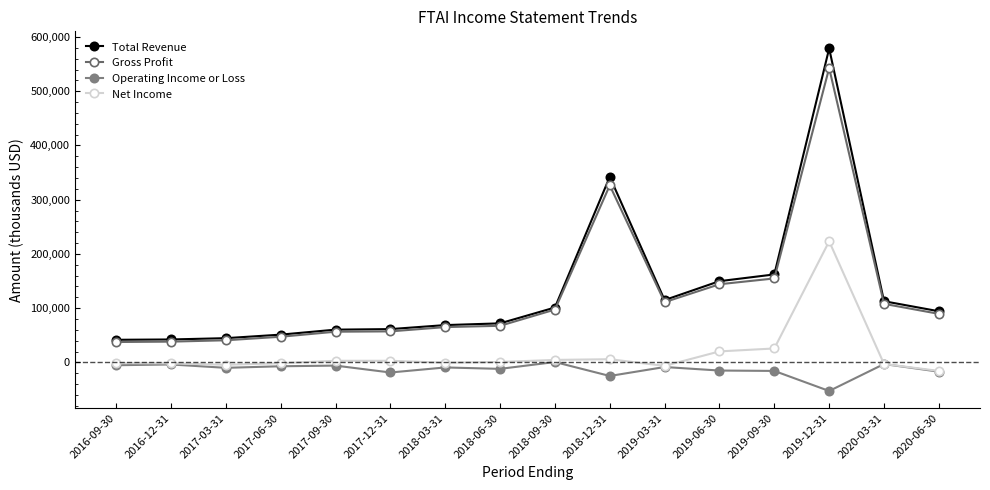

Reading left to right, list all the values displayed in this chart.

Total Revenue: 2016-09-30=41700	2016-12-31=42300	2017-03-31=44700	2017-06-30=51200	2017-09-30=60400	2017-12-31=61400	2018-03-31=68800	2018-06-30=72000	2018-09-30=101200	2018-12-31=342100	2019-03-31=114900	2019-06-30=149800	2019-09-30=162200	2019-12-31=578800	2020-03-31=112800	2020-06-30=94300
Gross Profit: 2016-09-30=37600	2016-12-31=38300	2017-03-31=40800	2017-06-30=47300	2017-09-30=56600	2017-12-31=57200	2018-03-31=65100	2018-06-30=67500	2018-09-30=97400	2018-12-31=326400	2019-03-31=111100	2019-06-30=144100	2019-09-30=154800	2019-12-31=542700	2020-03-31=108000	2020-06-30=89500
Operating Income or Loss: 2016-09-30=-5200	2016-12-31=-3800	2017-03-31=-10000	2017-06-30=-7100	2017-09-30=-5900	2017-12-31=-18600	2018-03-31=-9300	2018-06-30=-11900	2018-09-30=700	2018-12-31=-25000	2019-03-31=-8500	2019-06-30=-15000	2019-09-30=-15700	2019-12-31=-52700	2020-03-31=-3000	2020-06-30=-17100
Net Income: 2016-09-30=-1300	2016-12-31=-1800	2017-03-31=-4400	2017-06-30=-1500	2017-09-30=3000	2017-12-31=3000	2018-03-31=-600	2018-06-30=800	2018-09-30=4600	2018-12-31=5900	2019-03-31=-6400	2019-06-30=20300	2019-09-30=25700	2019-12-31=223300	2020-03-31=-2900	2020-06-30=-15700